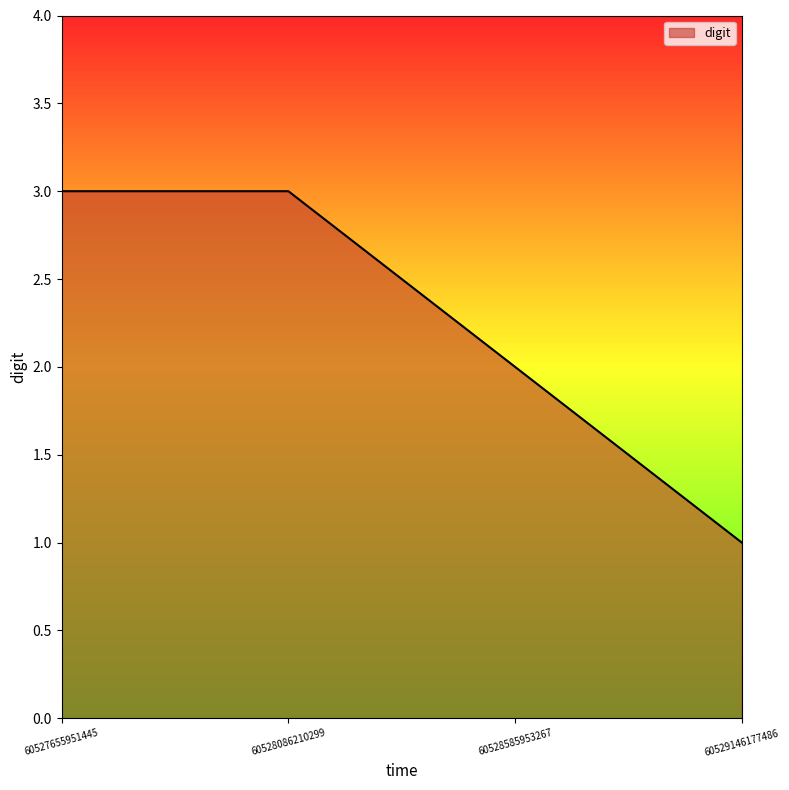

How many series are shown in this chart?

1